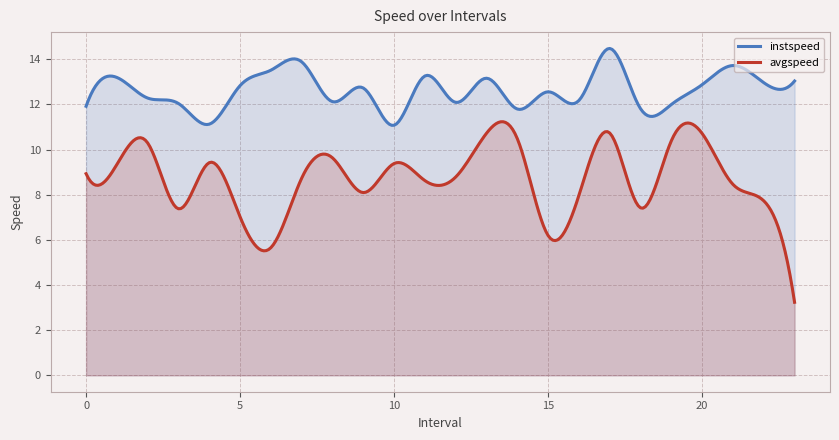

How many values in the avgspeed series exceed 8?

16